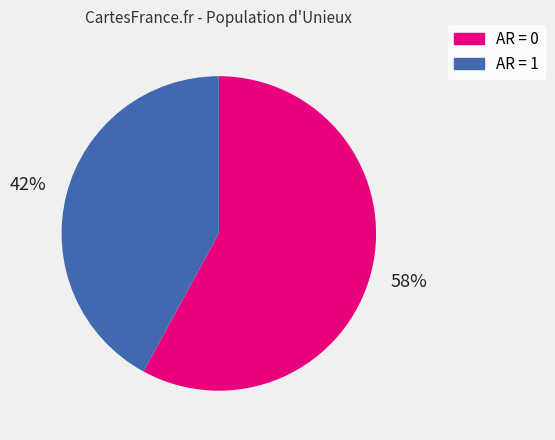

Is there any slice that represents more than half of the pie?

Yes